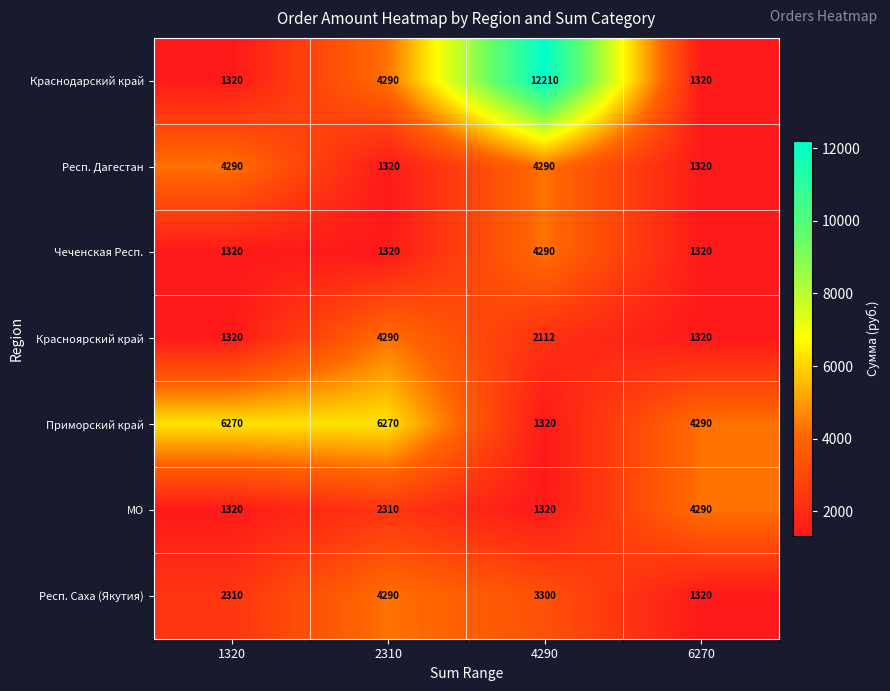

What is the greatest value displayed?

12210